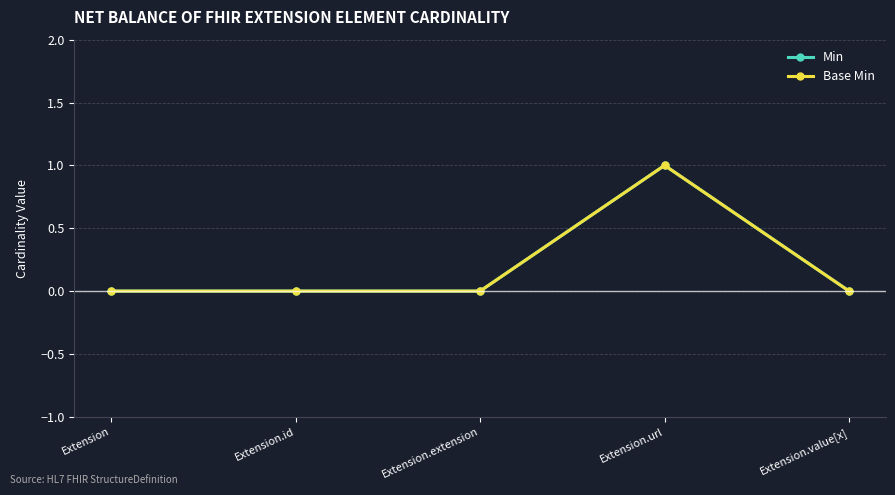

What is the label of the 1st point from the left?

Extension